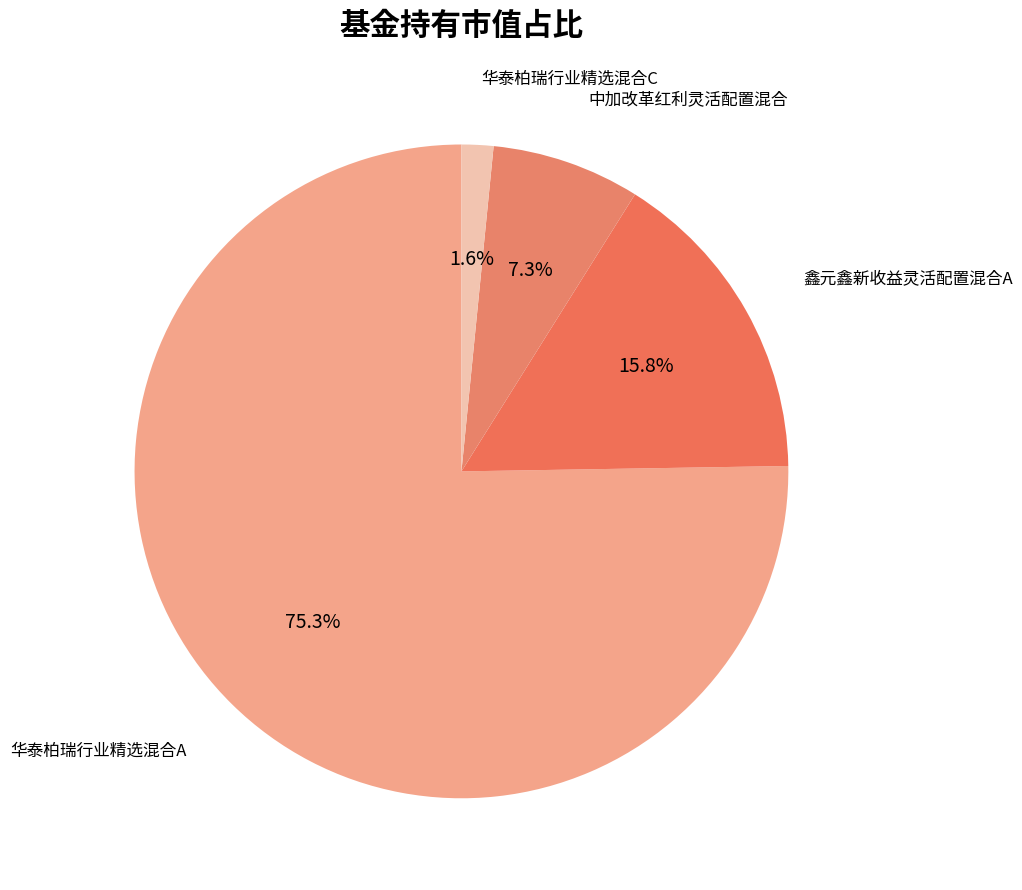

How many slices are in this pie chart?

4